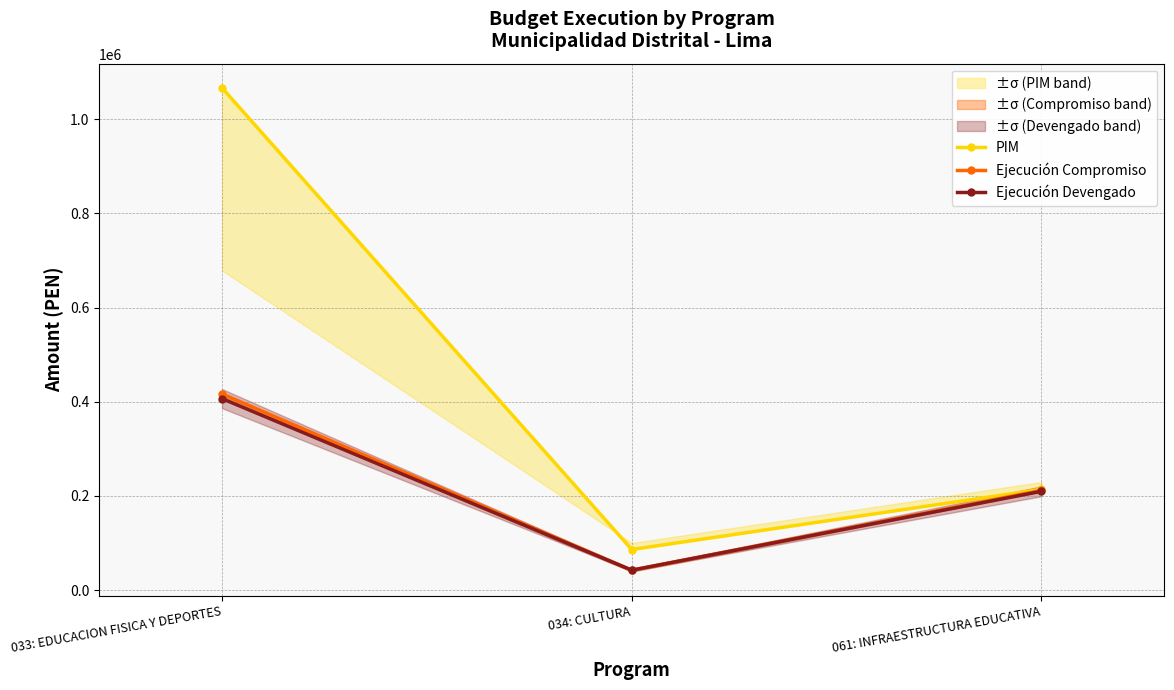

At which label is PIM closest to 576506?

061: INFRAESTRUCTURA EDUCATIVA